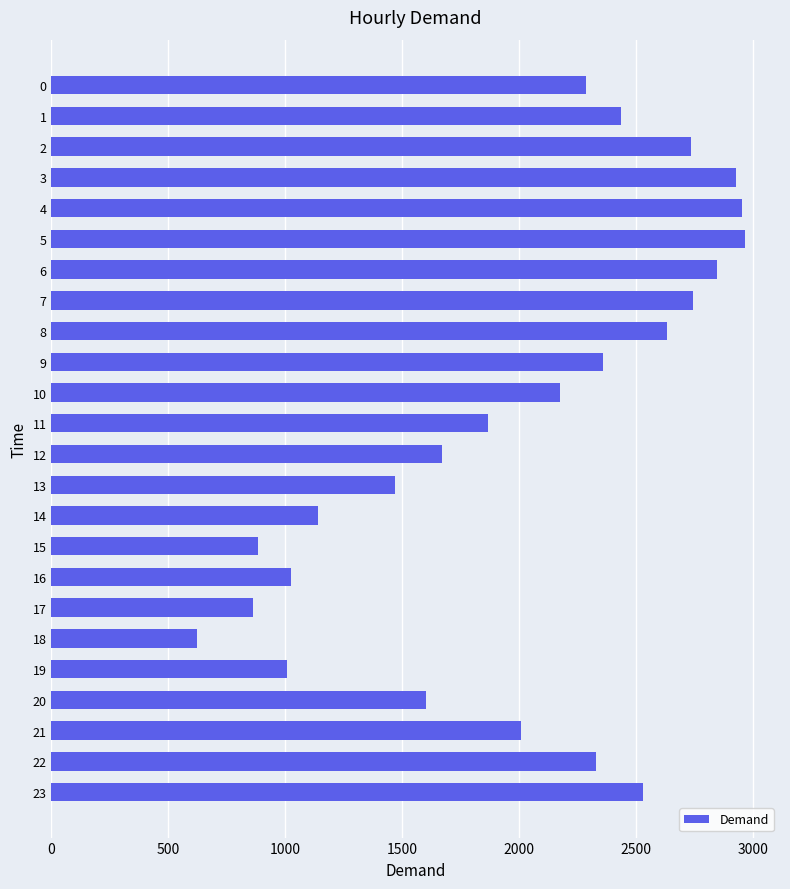

What is the change in value from 3 to 21?

-919